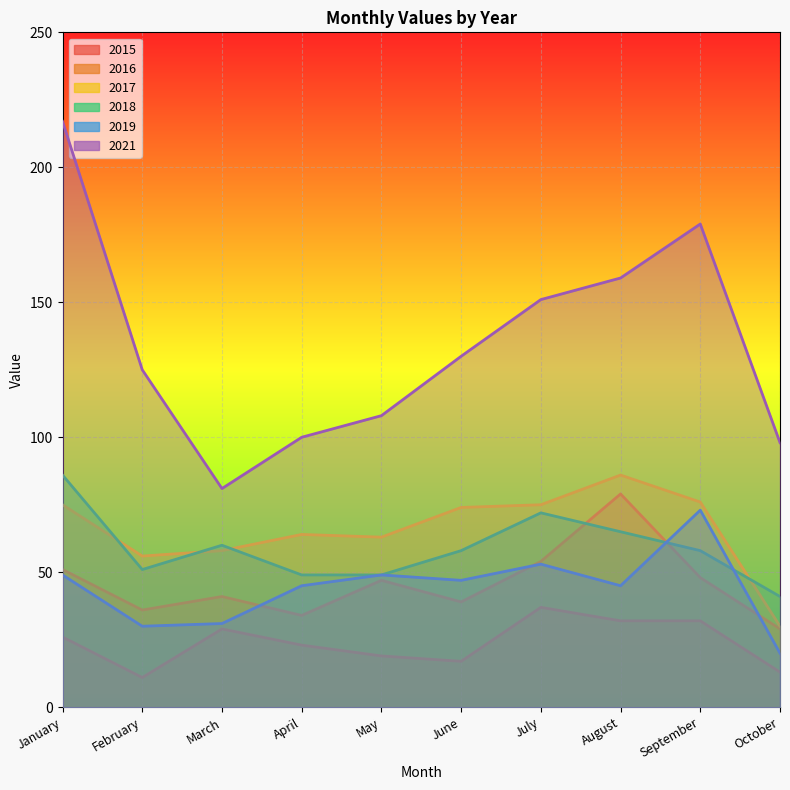

Between September and October, which series saw the biggest shift?

2021